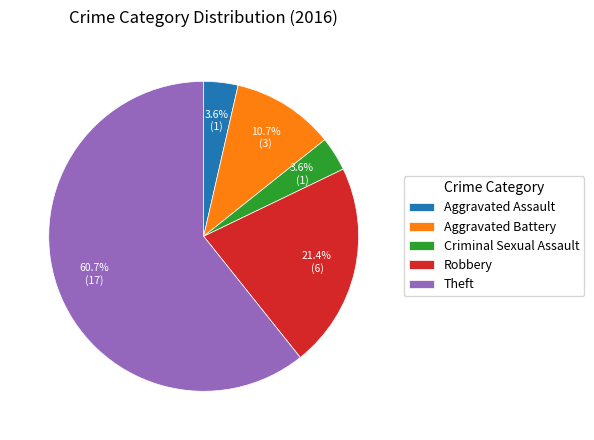

To the nearest percent, what is the difference between the largest and smallest slice percentages?

57%